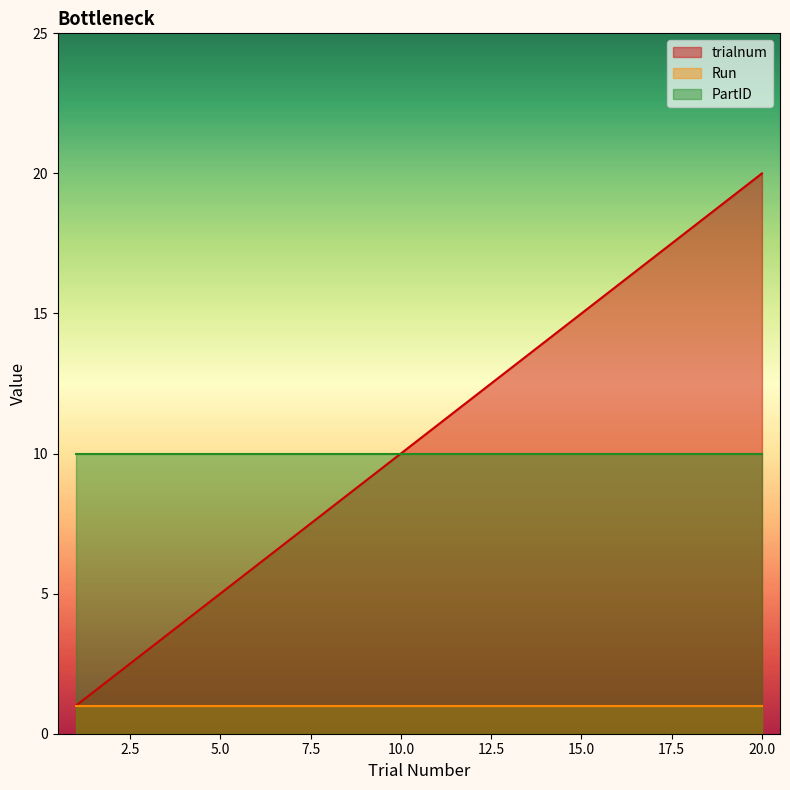

What is the sum of all Run values?

20